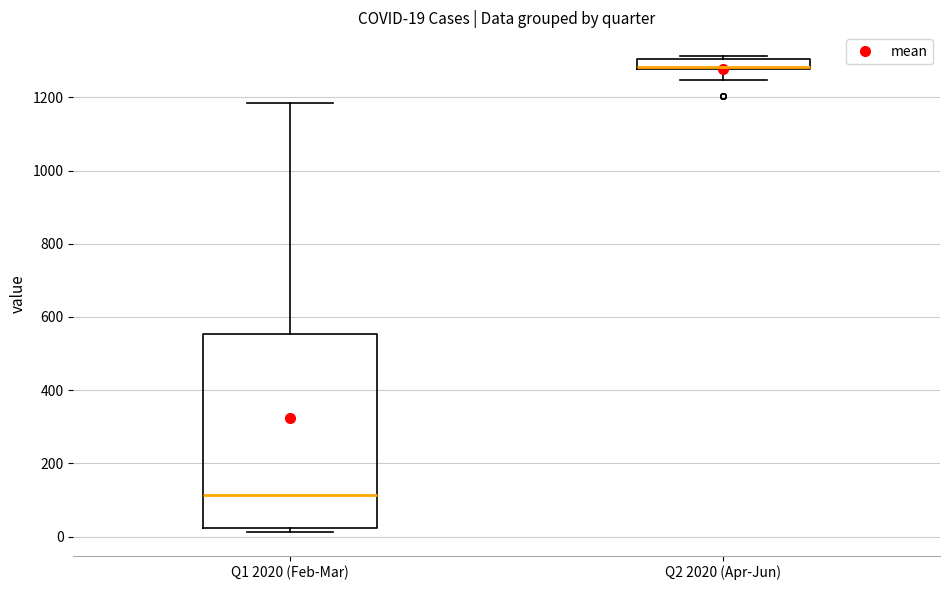

Comparing the boxes themselves (not the whiskers), which one is the tallest?

Q1 2020 (Feb-Mar)